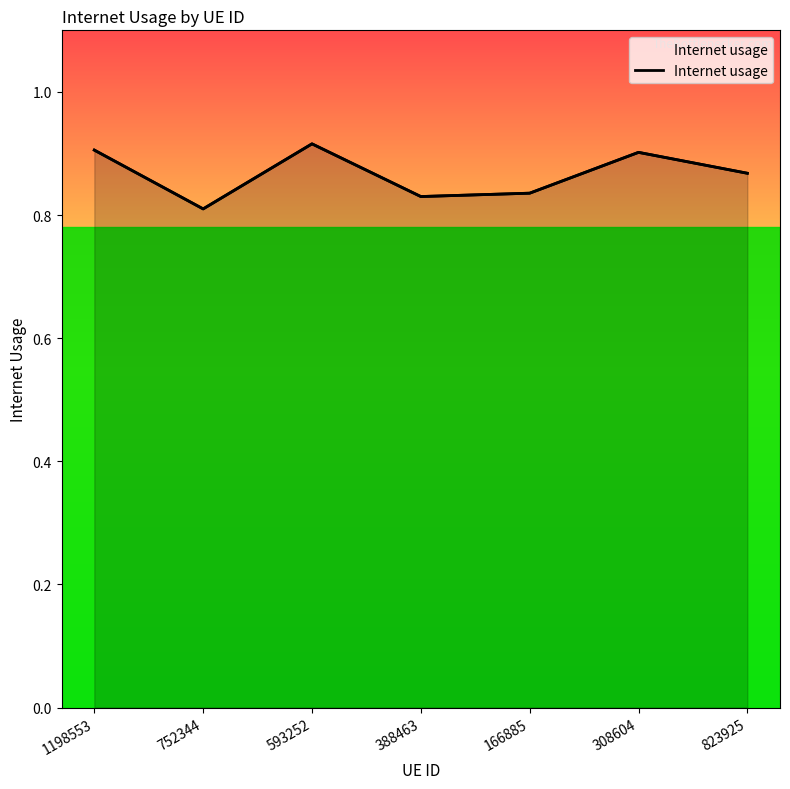

Reading right to left, what are all the values shown in this chart?

0.9	0.9	0.8	0.8	0.9	0.8	0.9